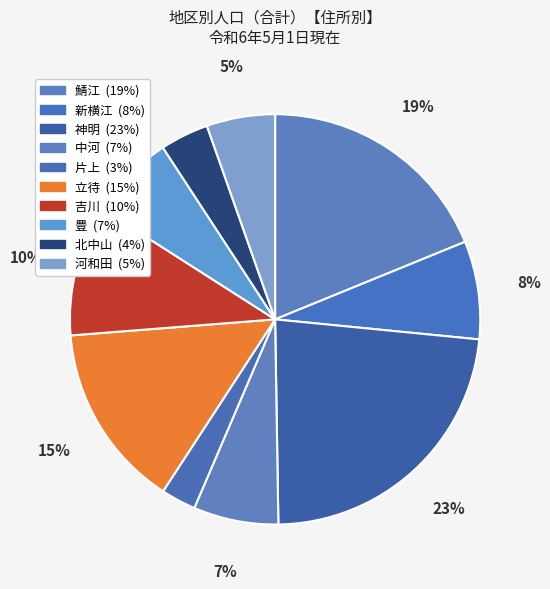

Count the number of slices in the pie.

10